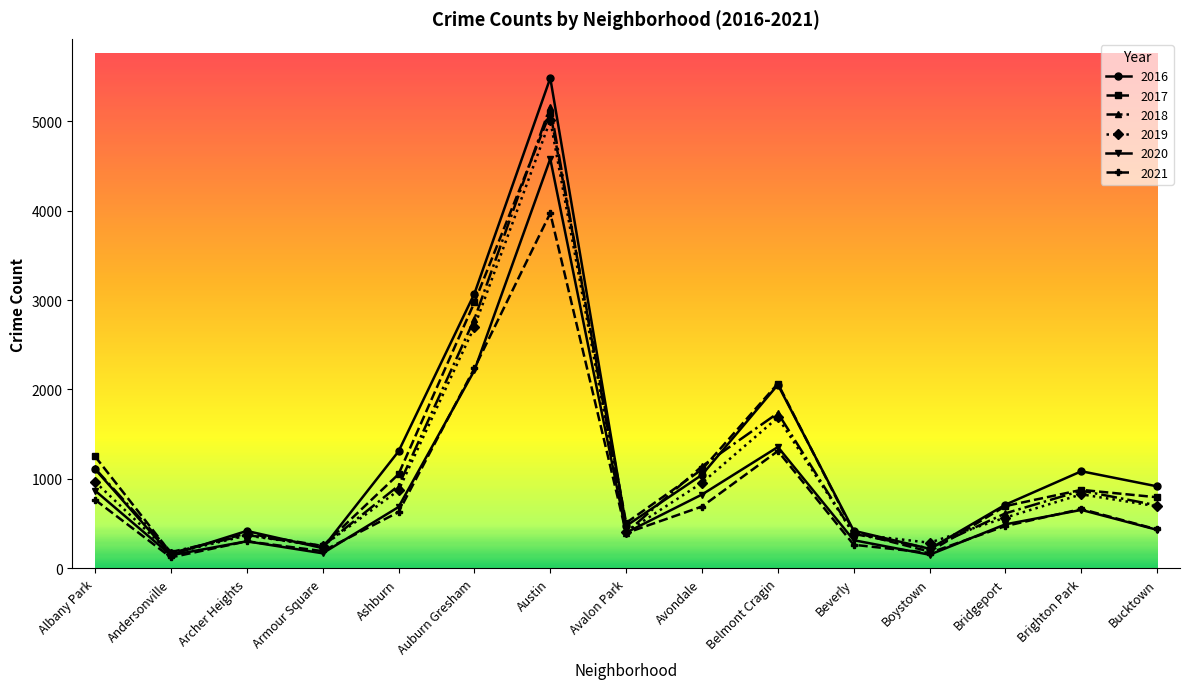

Rank the series by their maximum value, from highest to lowest.

2016, 2018, 2017, 2019, 2020, 2021